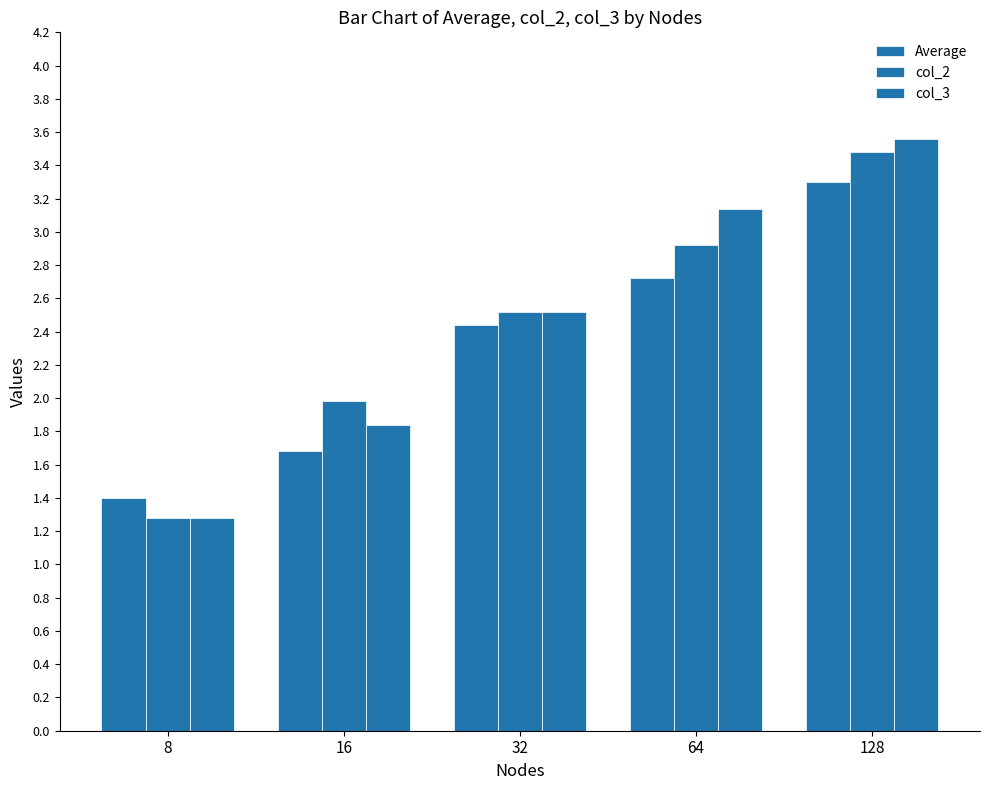

What is the spread (max minus min) of values at 16?

0.3